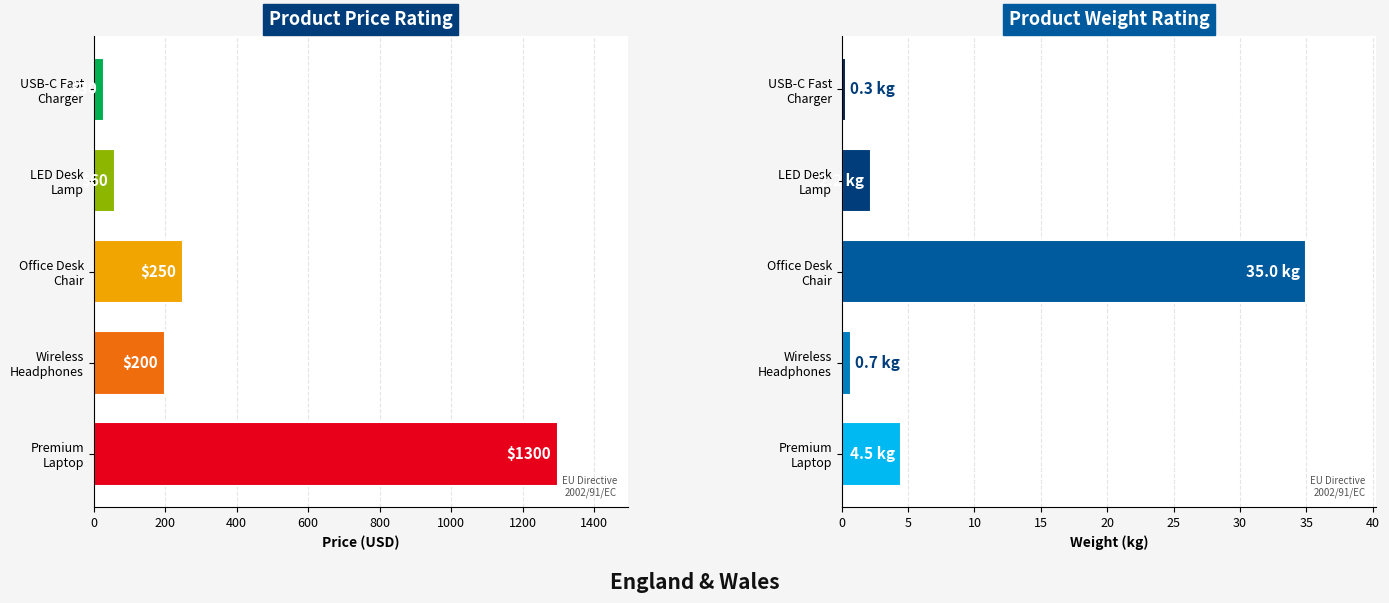

What is the value of the weight bar at the 2nd from the left?

0.7